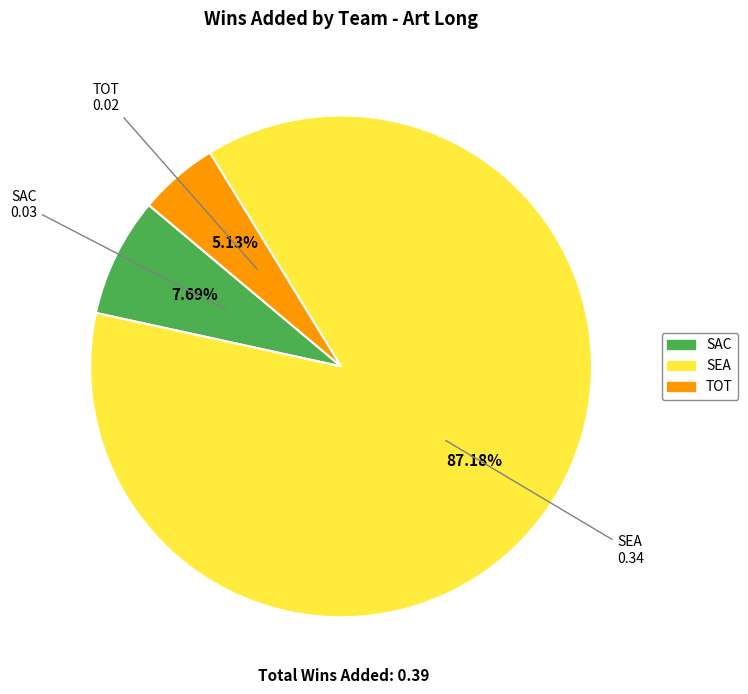

To the nearest percent, what is the difference between the SEA and SAC slice percentages?

79%